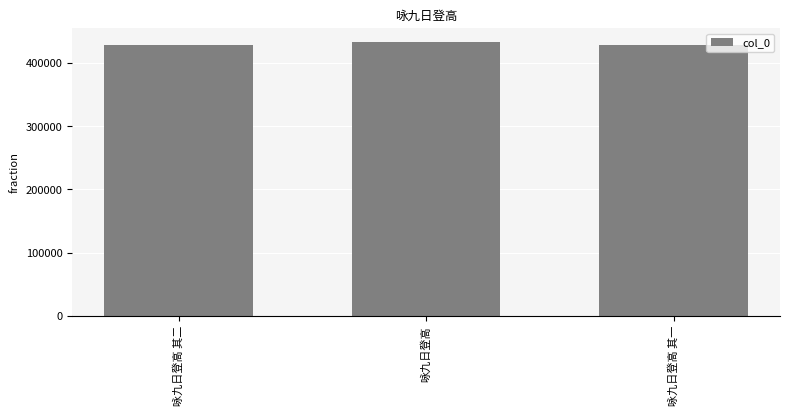

Does the chart contain stacked bars?

No